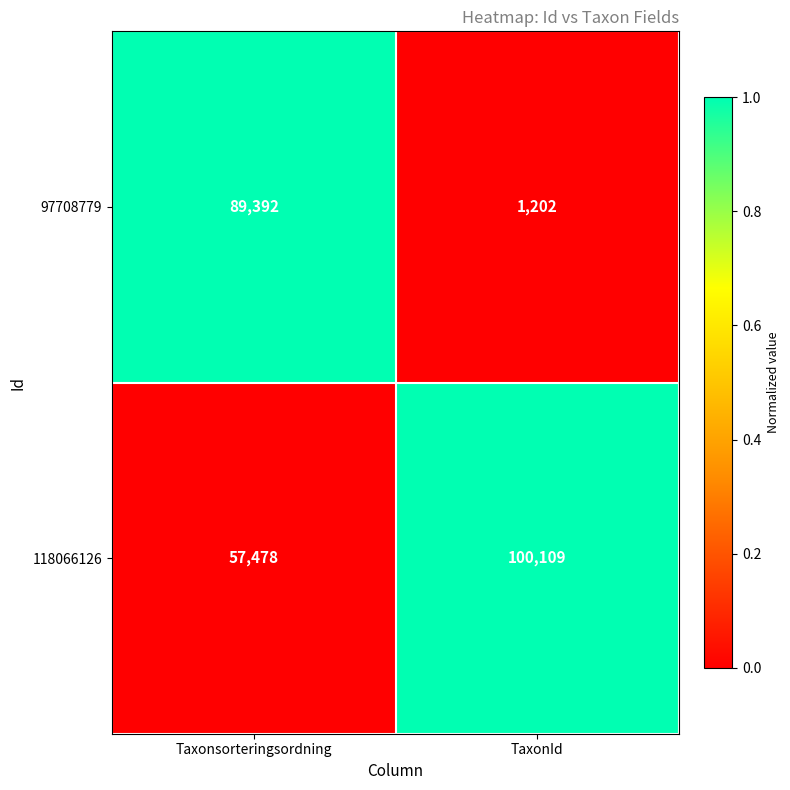

Reading left to right, extract all data points from this chart.

97708779: Taxonsorteringsordning=89392	TaxonId=1202
118066126: Taxonsorteringsordning=57478	TaxonId=100109